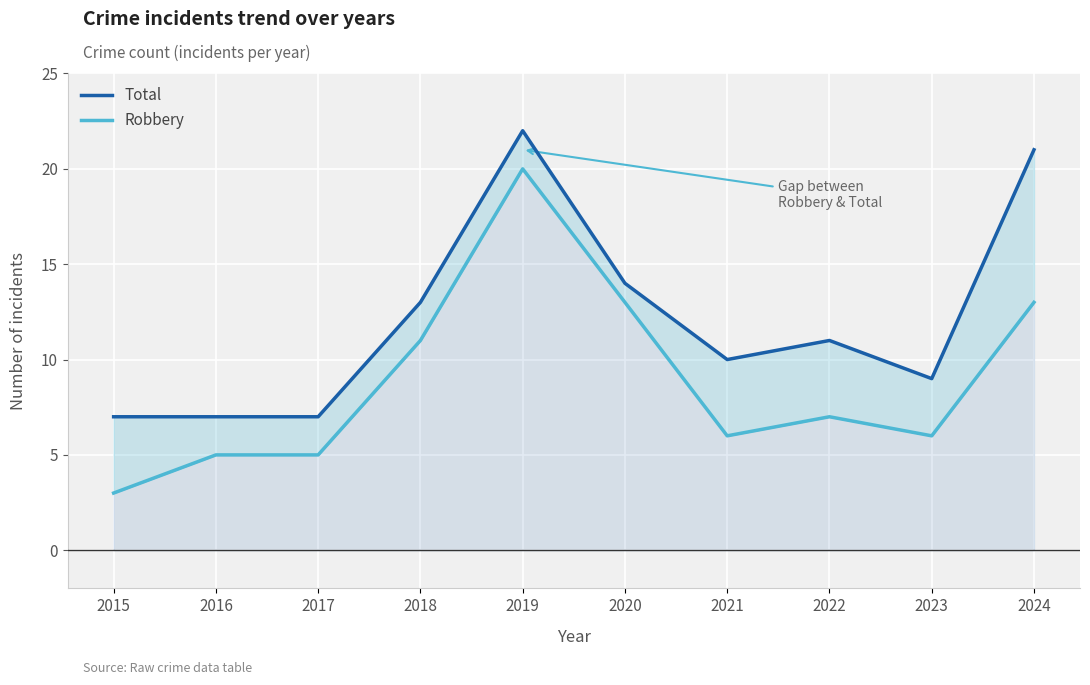

Reading left to right, list all the values displayed in this chart.

Total: 7	7	7	13	22	14	10	11	9	21
Robbery: 3	5	5	11	20	13	6	7	6	13